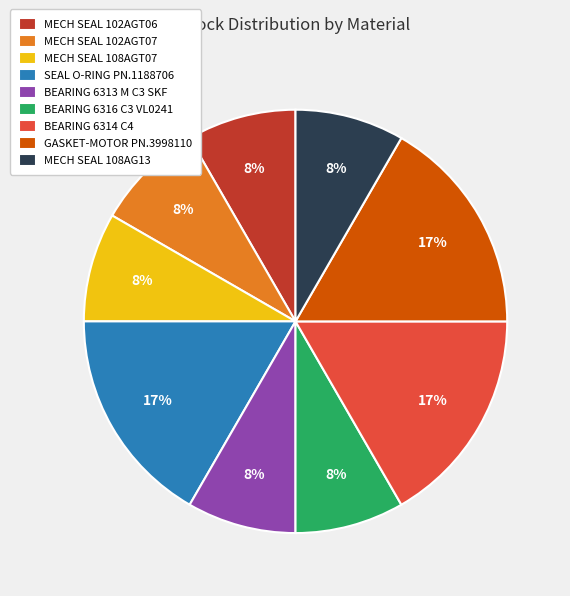

True or false: GASKET-MOTOR PN.3998110 accounts for 17% of the total.

True